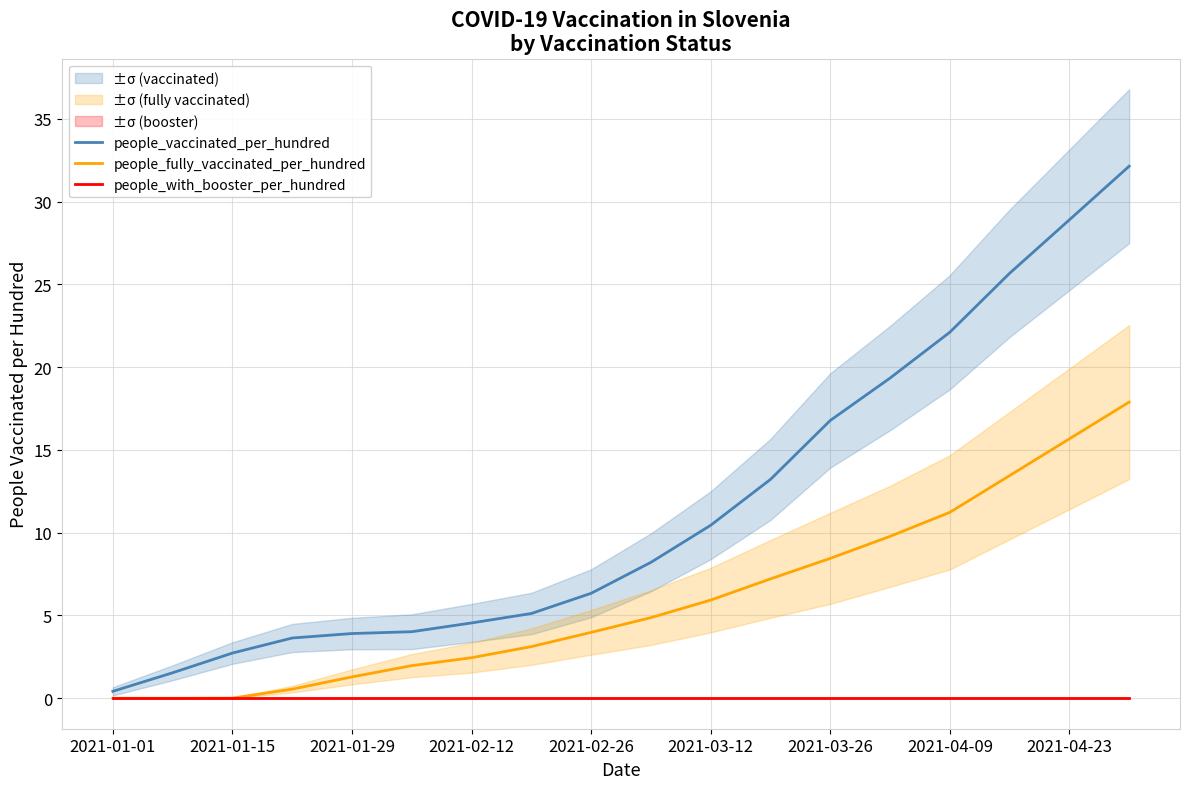

What is the highest value of the people_fully_vaccinated_per_hundred series?

17.9